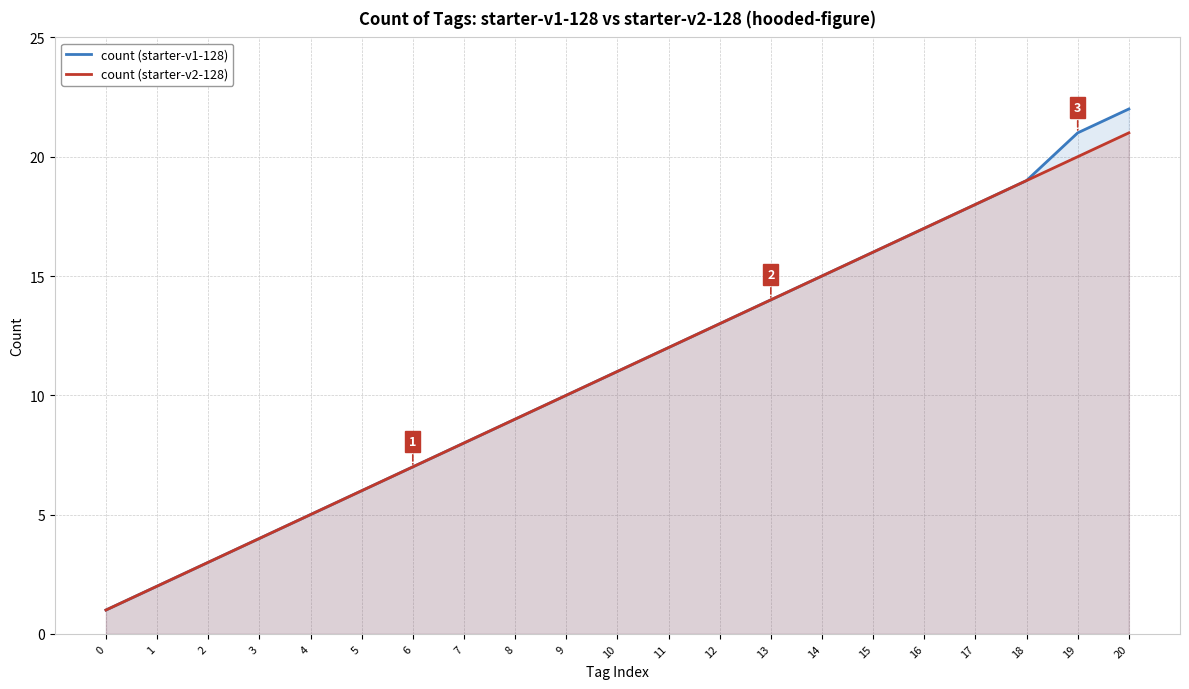

True or false: count (starter-v2-128) and count (starter-v1-128) cross at least once.

False